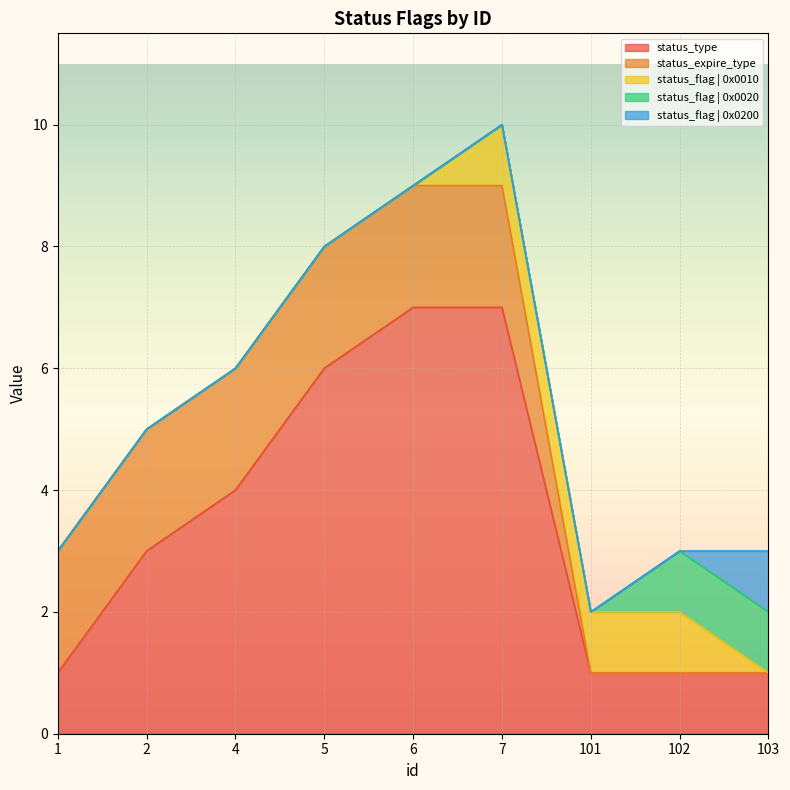

What are all the series names shown in the legend?

status_type, status_expire_type, status_flag | 0x0010, status_flag | 0x0020, status_flag | 0x0200